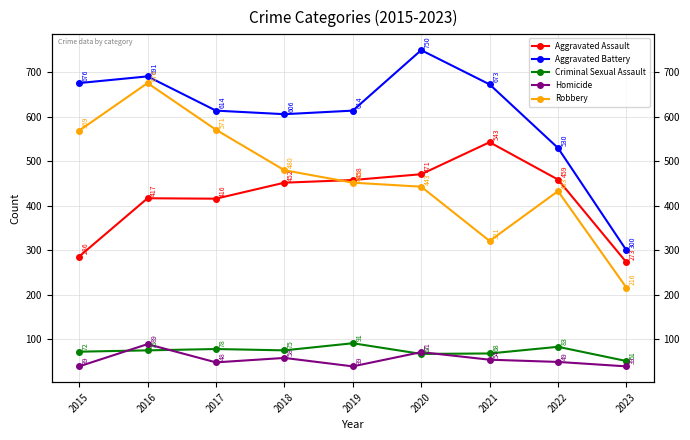

Reading left to right, list all the values displayed in this chart.

Aggravated Assault: 286	417	416	452	458	471	543	459	273
Aggravated Battery: 676	691	614	606	614	750	673	530	300
Criminal Sexual Assault: 72	75	78	75	91	67	68	83	51
Homicide: 39	89	48	58	39	71	54	49	39
Robbery: 569	676	571	480	452	443	321	433	216